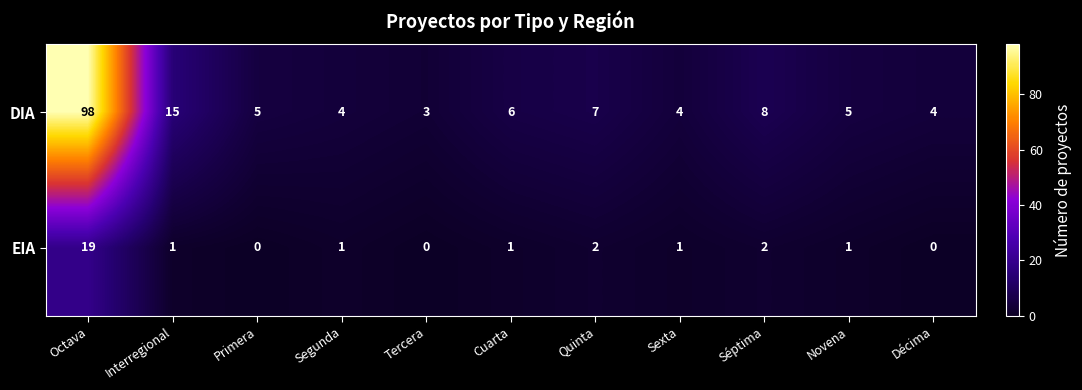

What is the difference between the maximum and minimum values in the EIA series?

19